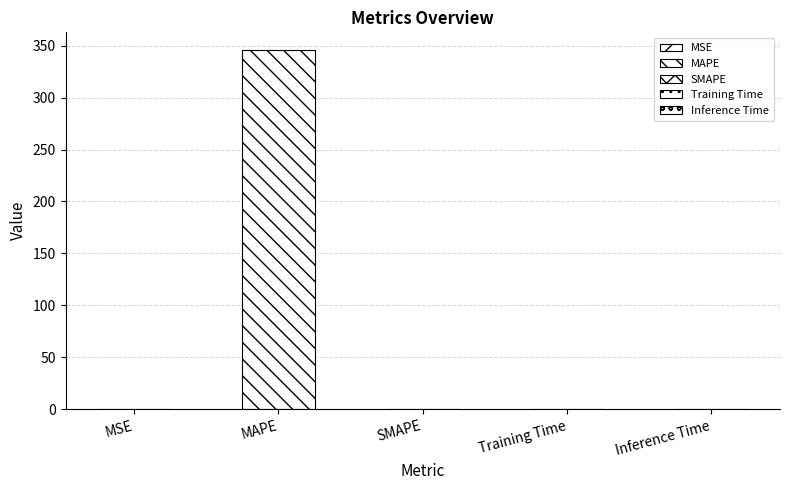

Which category has the highest value across all series?

MAPE